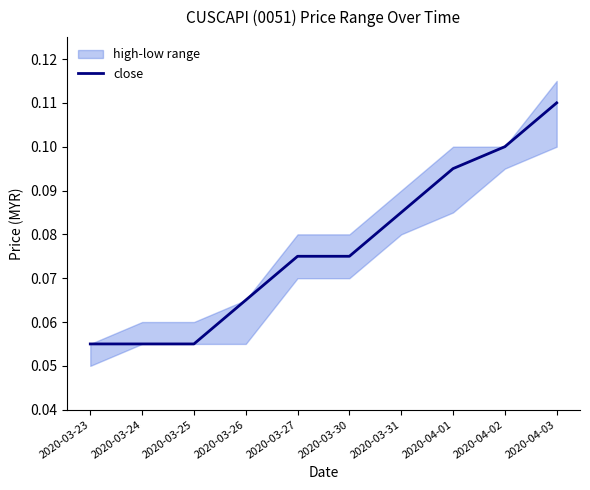

True or false: close has a value of 0.0 at 2020-03-23.

False